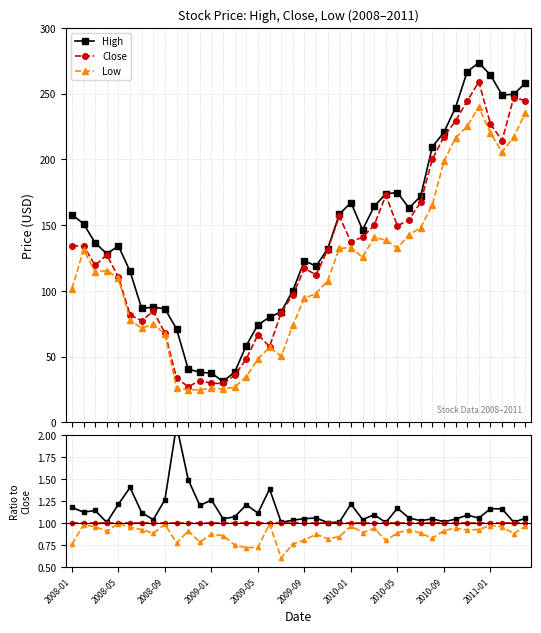

True or false: Low and Close intersect in this chart.

False